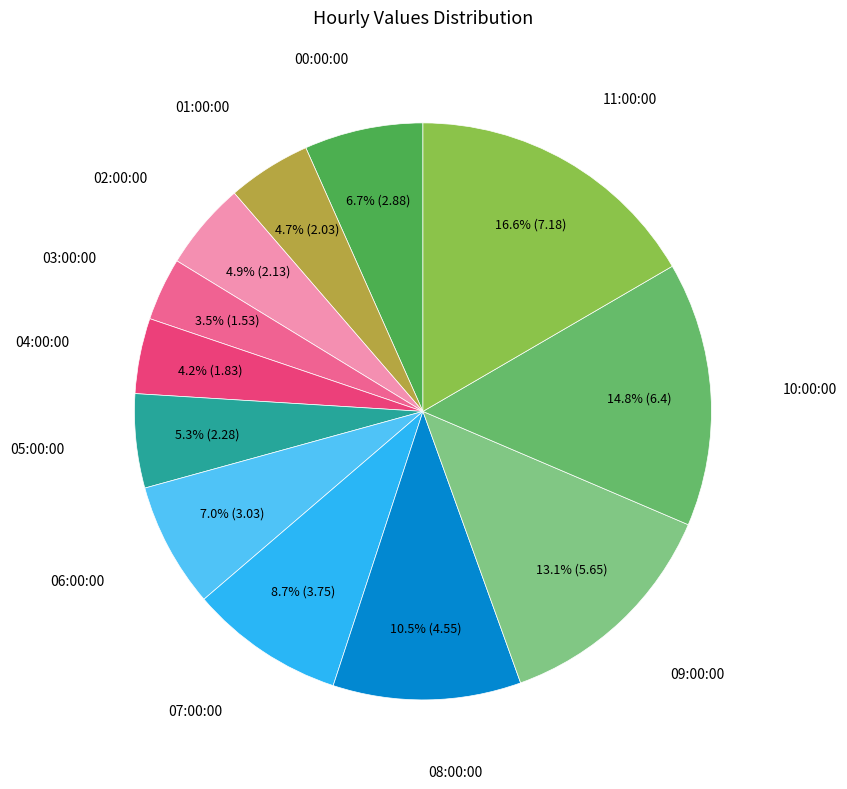

Which has a higher value, 04:00:00 or 09:00:00?

09:00:00